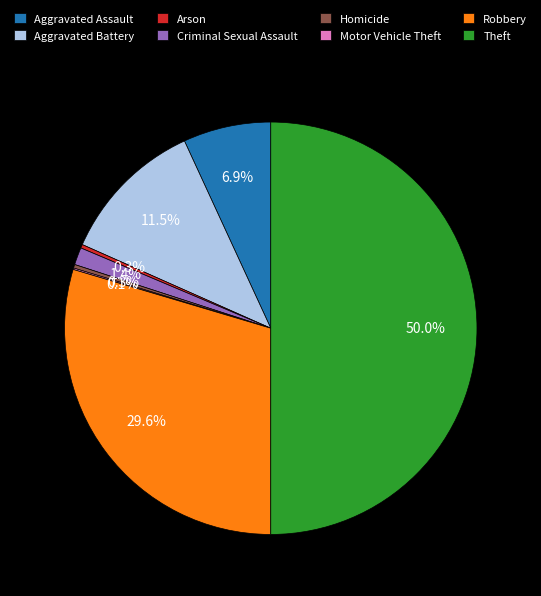

Does Aggravated Assault account for over 50% of the chart?

No